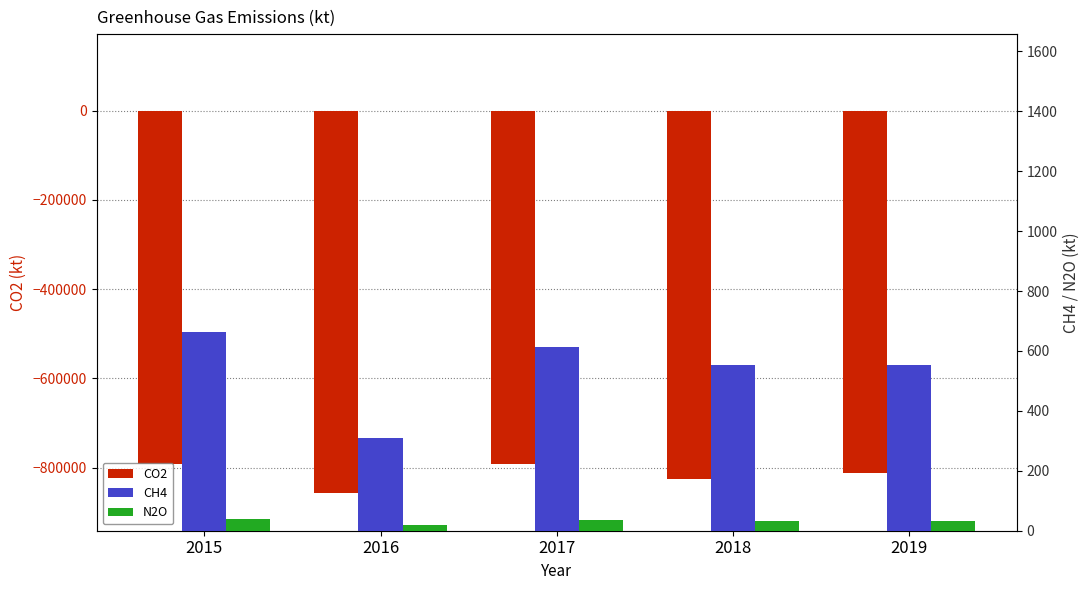

Which has a higher value, 2015 or 2018?

2015